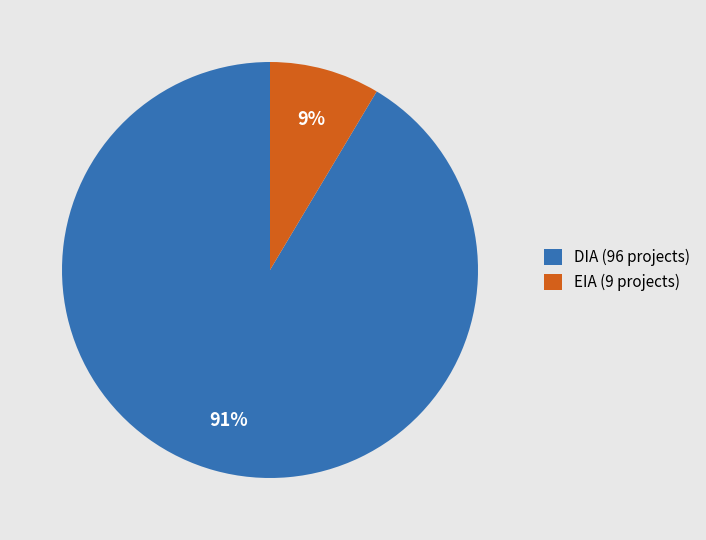

Is it true that EIA is 2% of the pie?

False